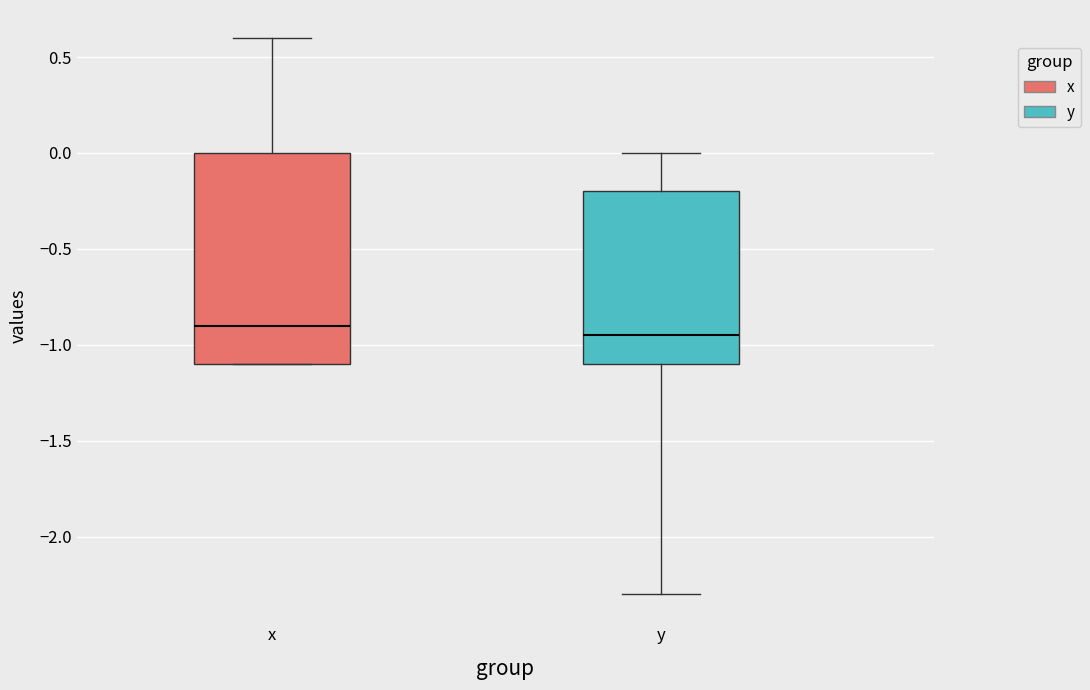

Reading left to right, transcribe this box plot: for each box, give where its median line is, the range the box spans, and where its two whiskers end, as read against the y-axis. The values are not printed on the chart, so give them approximately, as read against the axis.

x: median -0.90, box -1.10 to 0.00, whiskers -1.10 to 0.60
y: median -0.95, box -1.10 to -0.20, whiskers -2.30 to 0.00